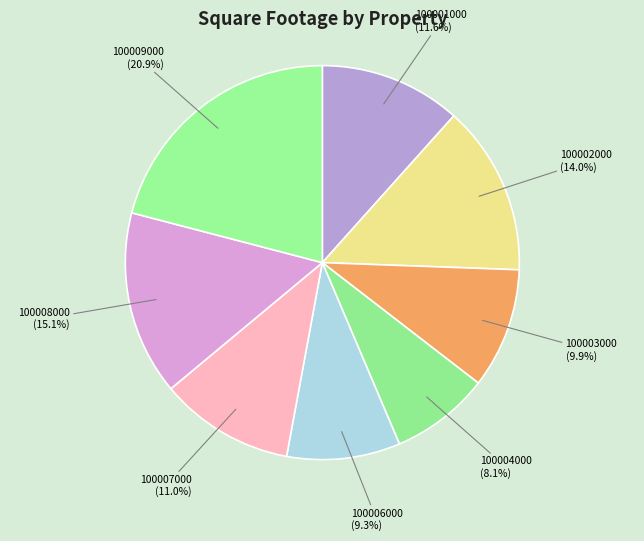

What is the total percentage of 100001000 and 100003000?

21.5%